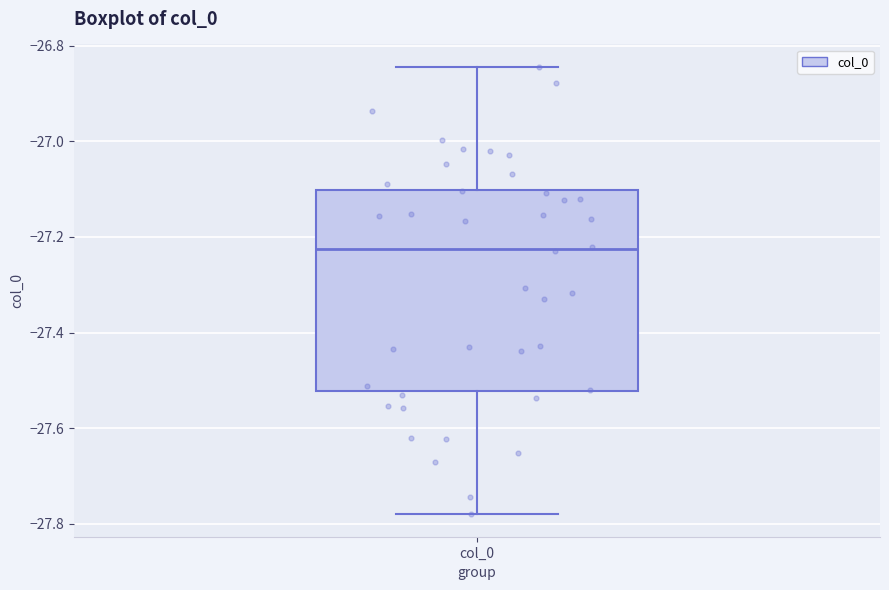

Read this box plot against the y-axis: the position of the median line, the range covered by the box, and the ends of both whiskers. The values are not printed on the chart, so give them approximately, as read against the axis.

median -27.22, box -27.52 to -27.10, whiskers -27.78 to -26.84